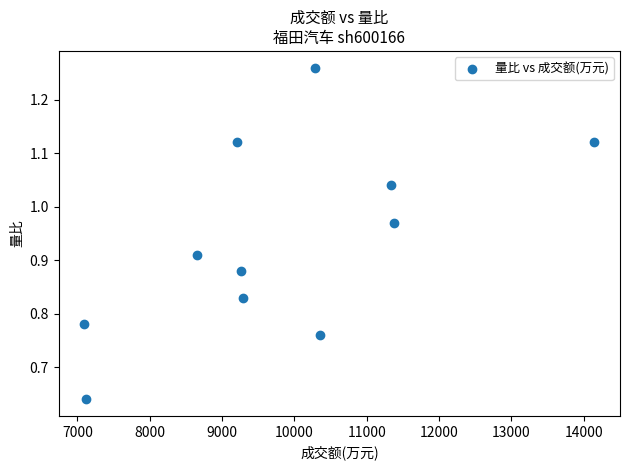

What is the range of X values (max minus min)?

7053.0